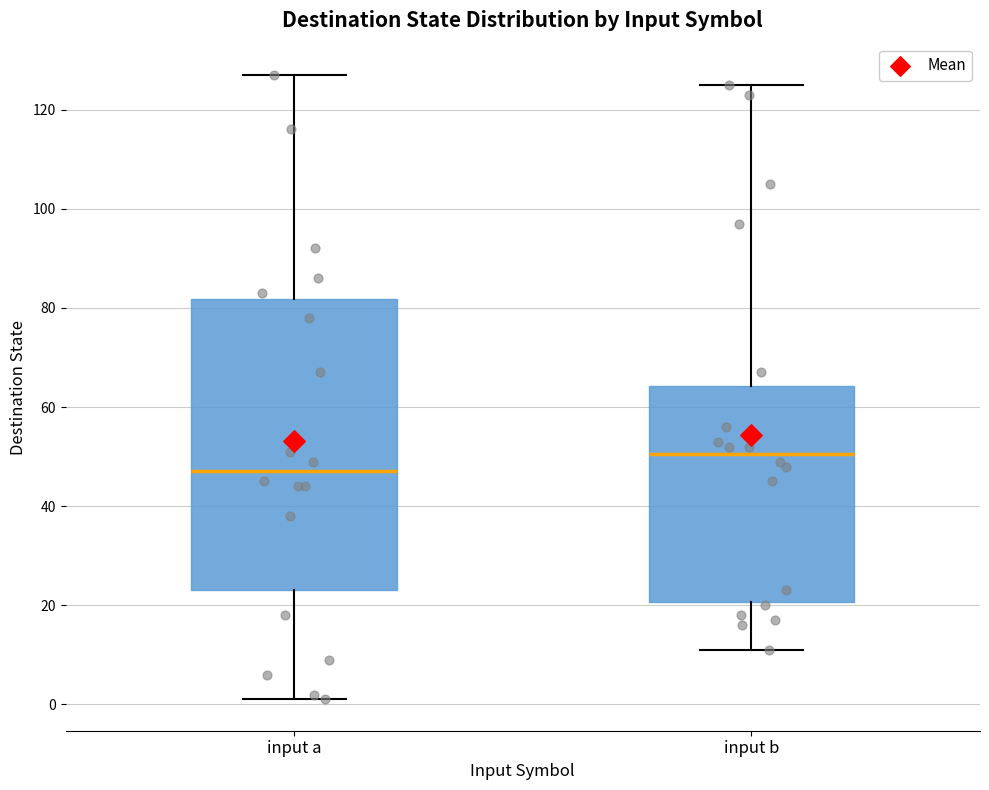

Where is the lower edge of the box for input b on the y-axis? The values are not printed on the chart, so give them approximately, as read against the axis.

20